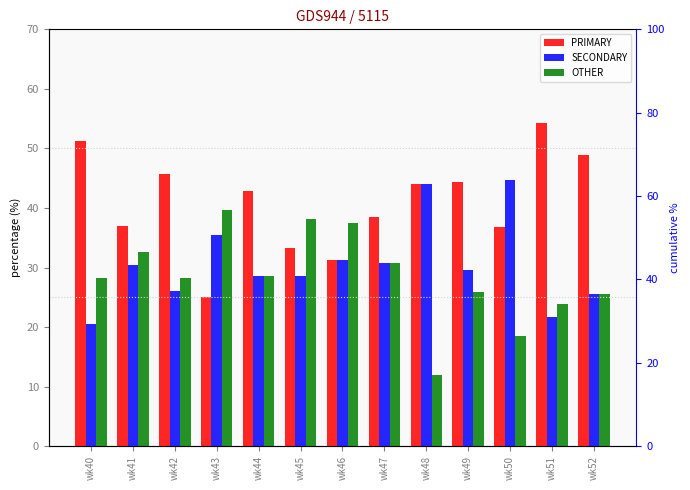

Read the OTHER value at wk41.

32.6